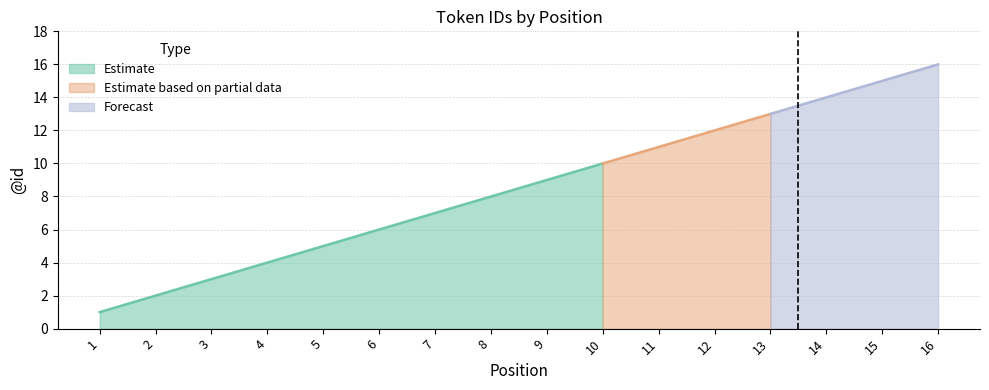

Reading left to right, transcribe all the data shown in this chart.

1=1	2=2	3=3	4=4	5=5	6=6	7=7	8=8	9=9	10=10	11=11	12=12	13=13	14=14	15=15	16=16